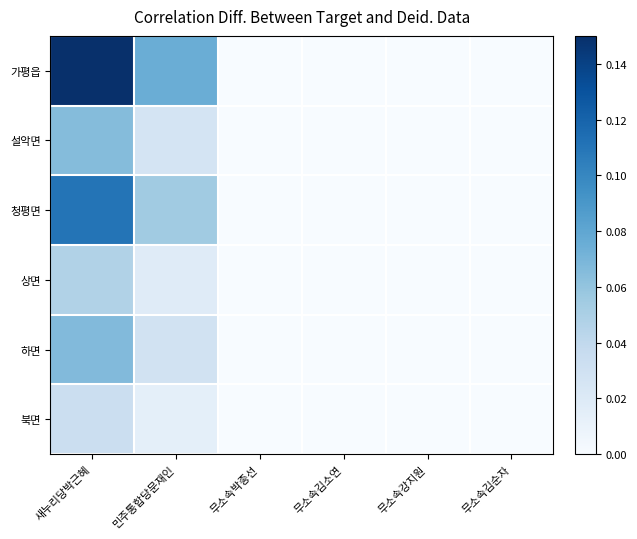

List the series in order of their peak value, highest first.

가평읍, 청평면, 하면, 설악면, 상면, 북면